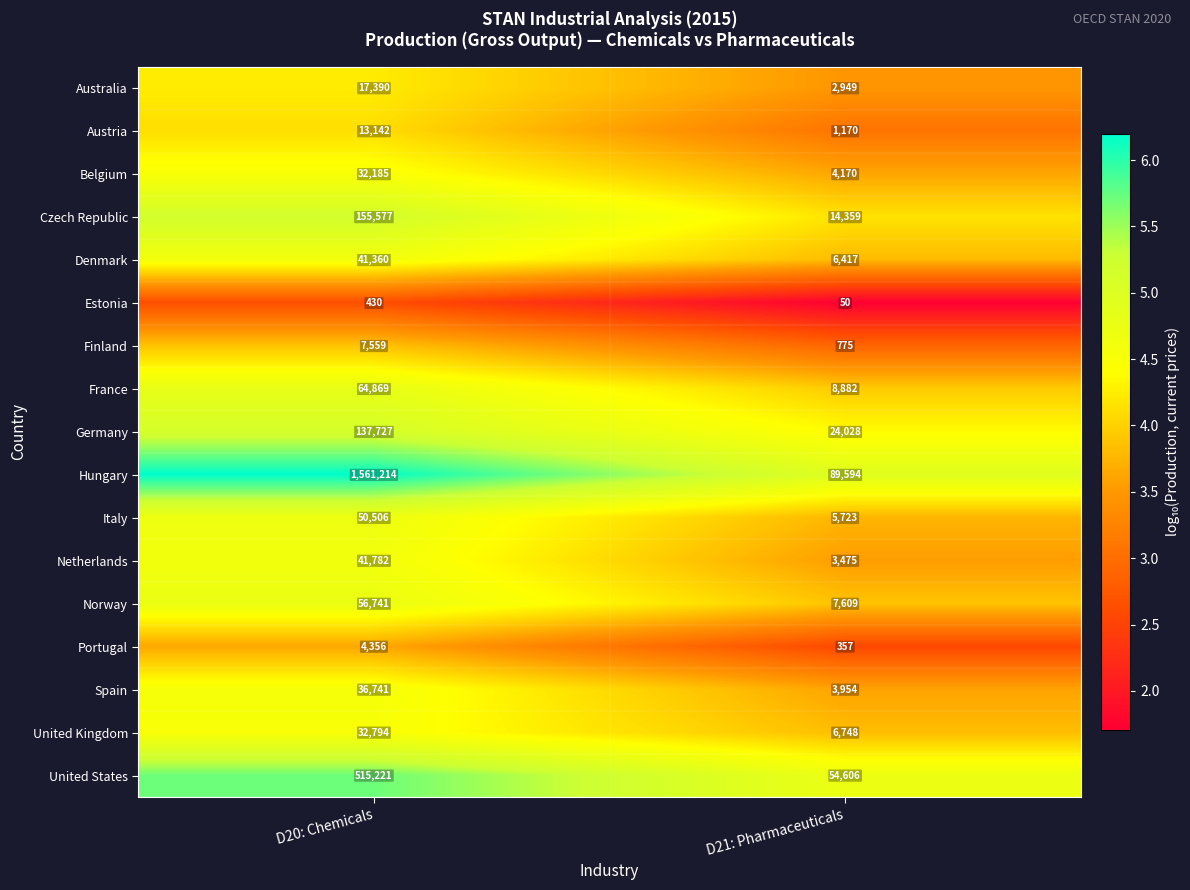

What is the maximum value for Norway?

56741